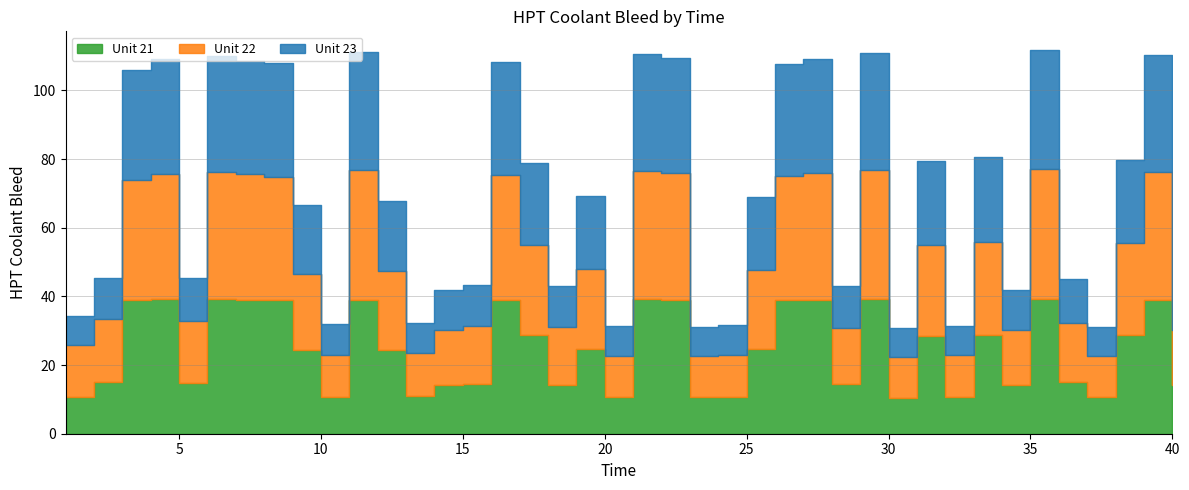

How many interior local peaks does the Unit 23 series have?

12